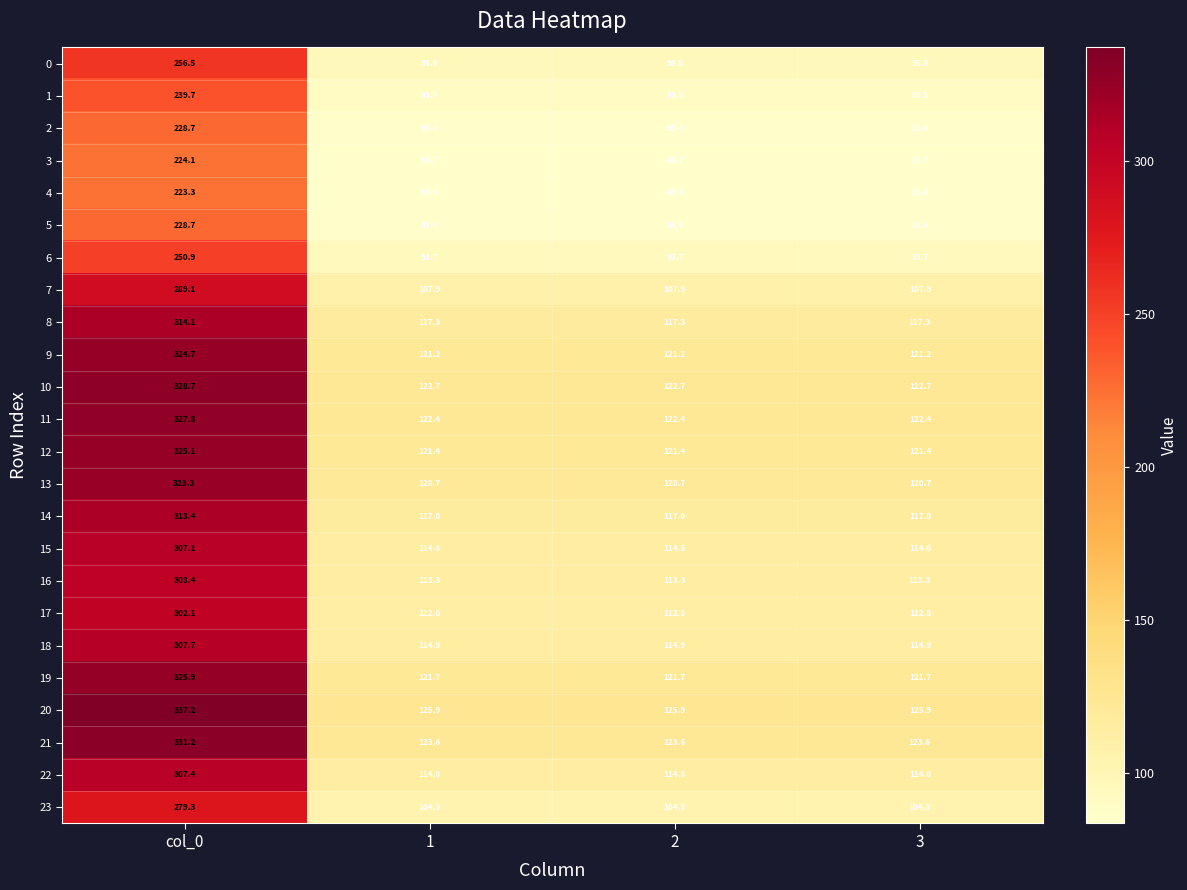

What is the total value across all series at col_0?

6999.4